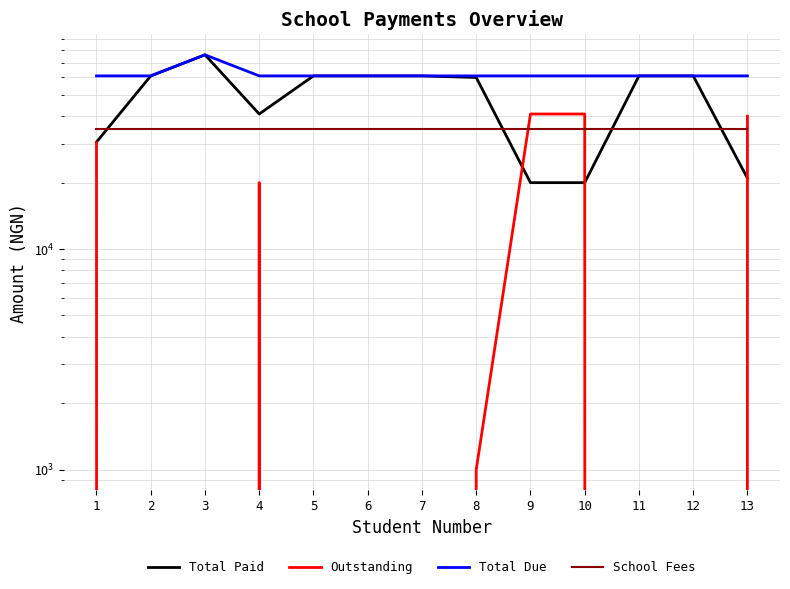

Read the School Fees value at 1.

35000